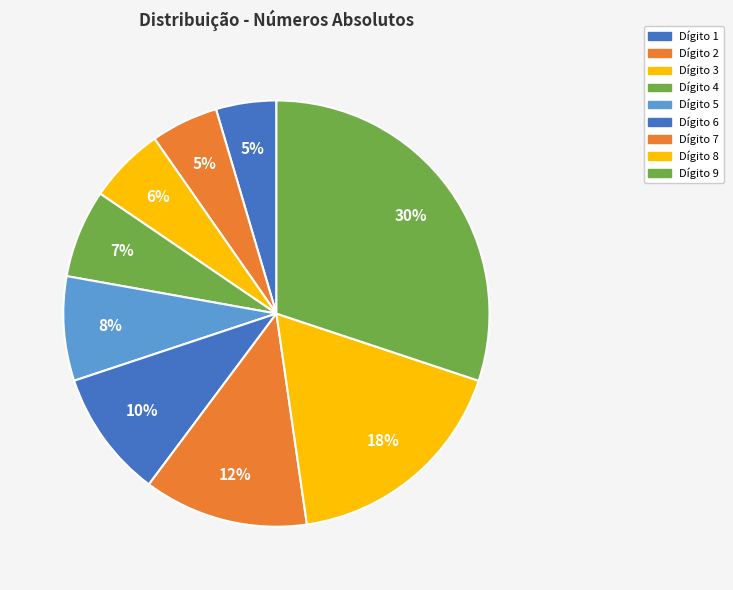

Which slice is the largest?

9